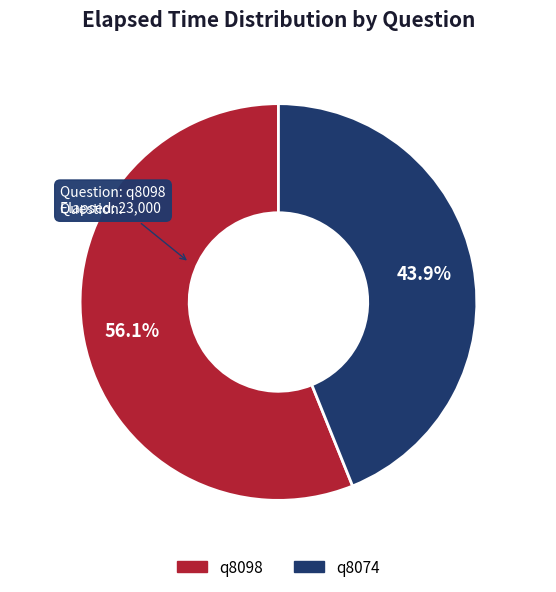

What is the largest slice in the pie chart?

q8098